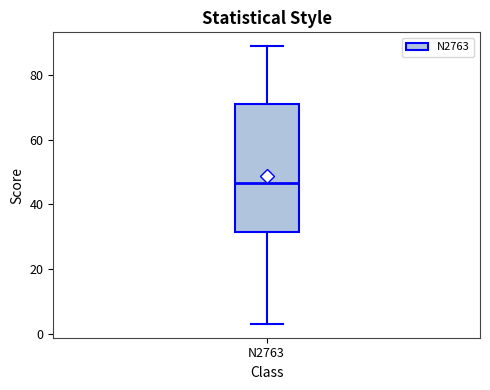

Where does the median line of the box for N2763 sit on the y-axis? The values are not printed on the chart, so give them approximately, as read against the axis.

46